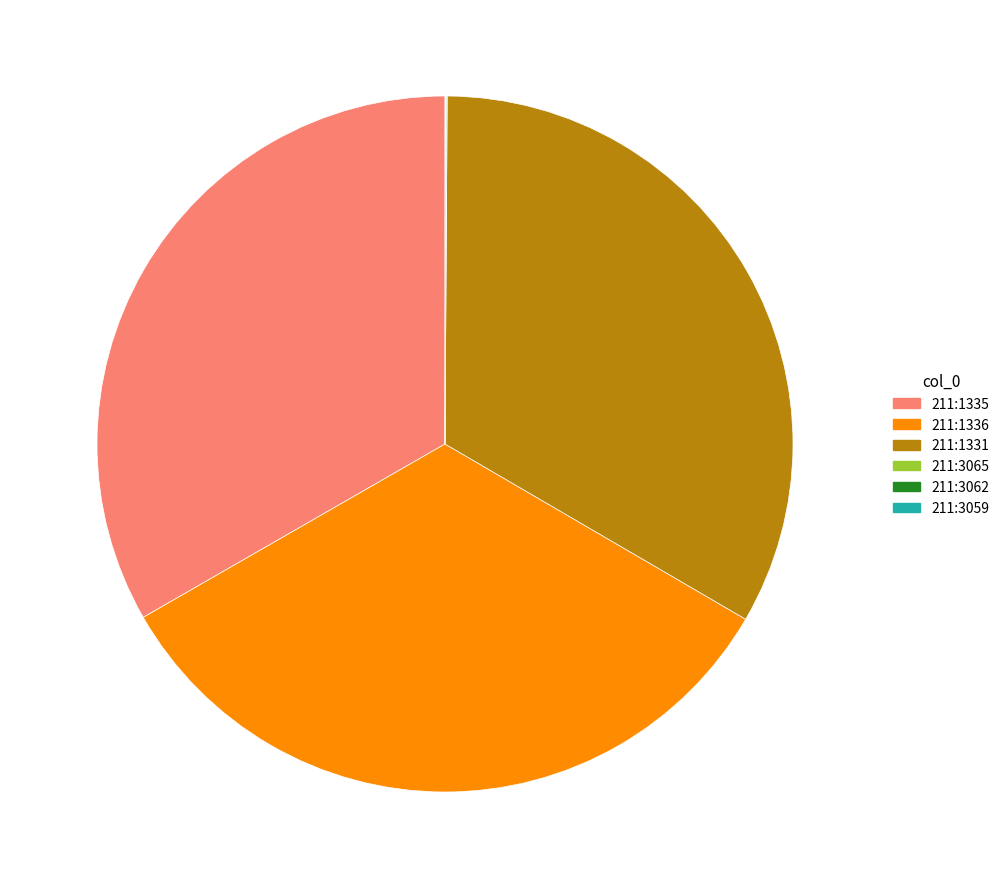

The 211:1335 slice represents 45% of the pie. True or false?

False